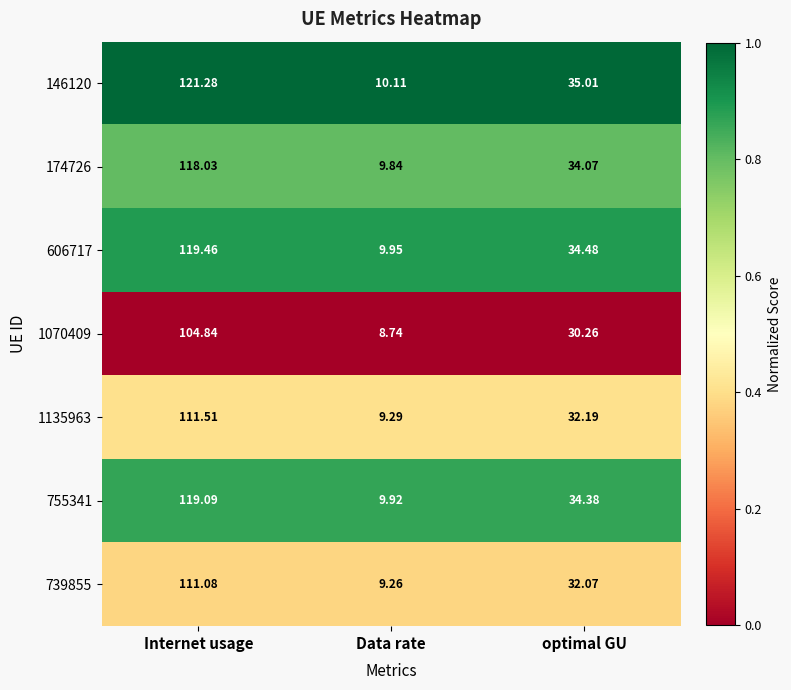

Rank the categories by 755341 value from highest to lowest.

Internet usage, optimal GU, Data rate